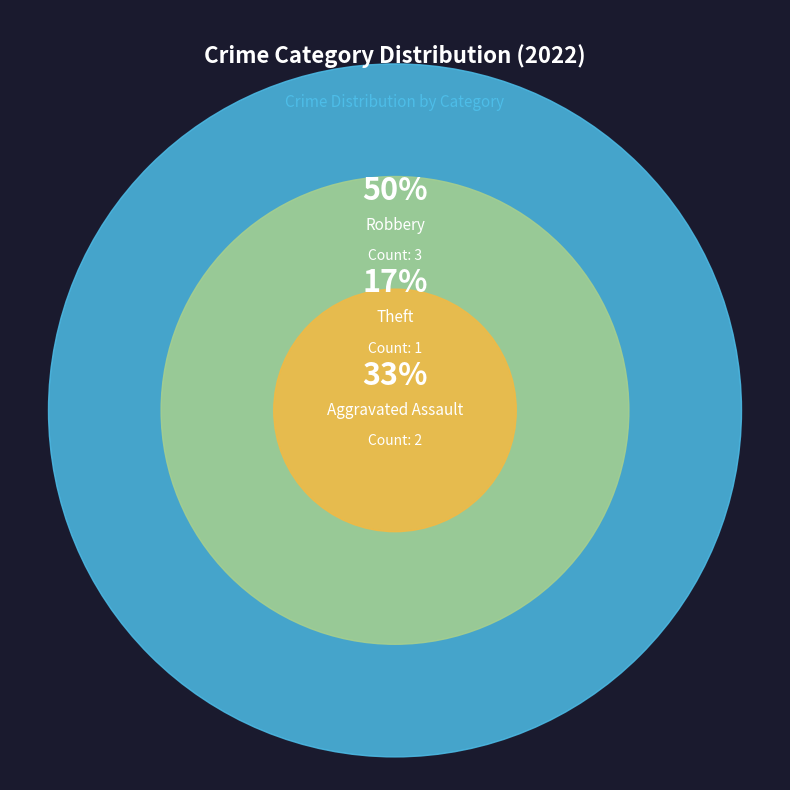

Is it true that Robbery is 50% of the pie?

True